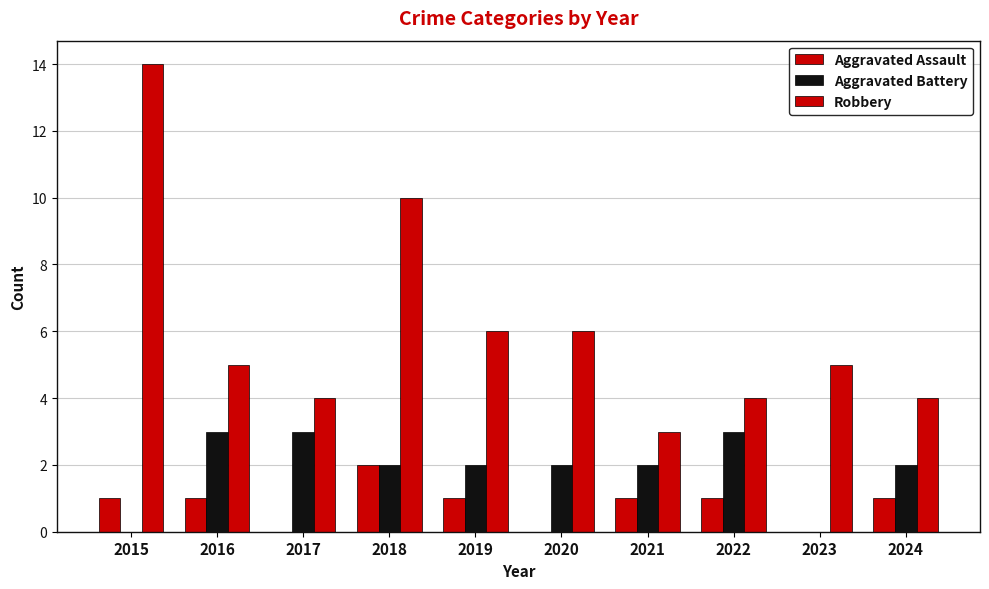

How many Aggravated Battery values are between 2 and 3?

8